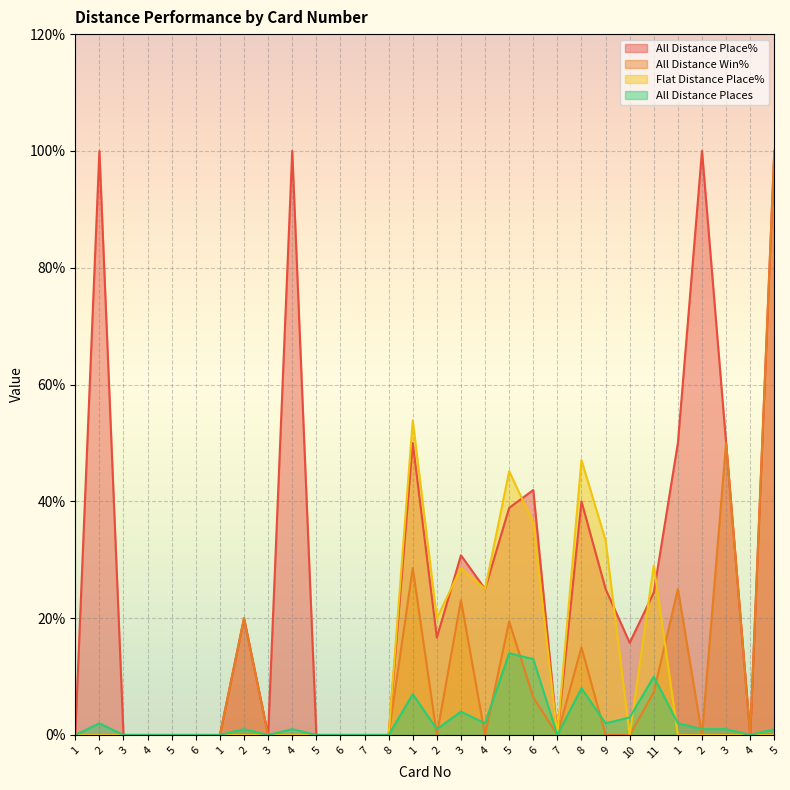

What is the label of the 25th point from the left?

11